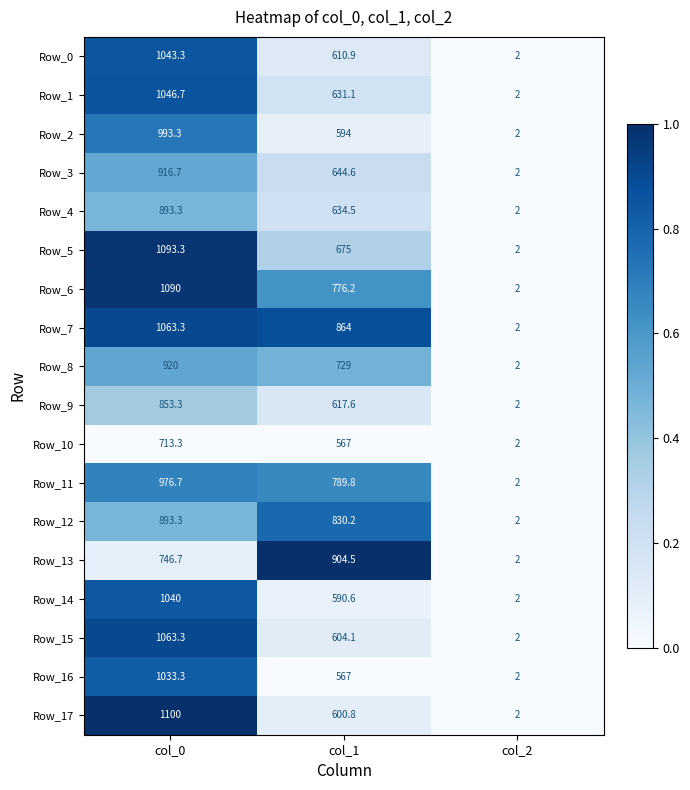

Is it true that Row_3 equals 3.2 at col_2?

False